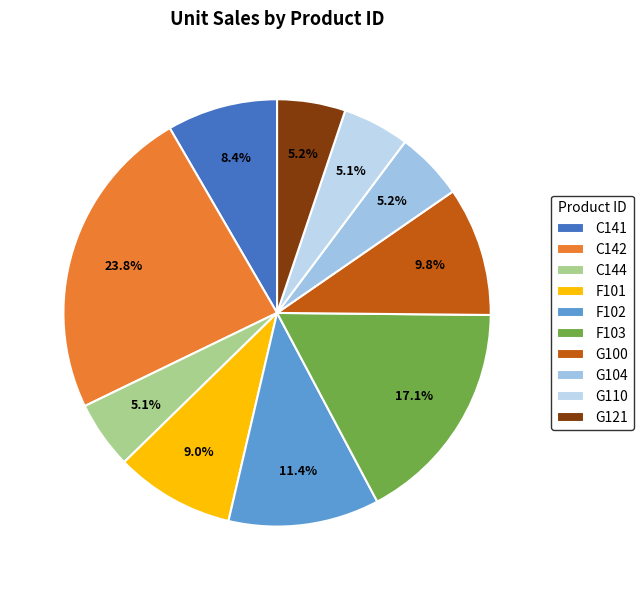

How many slices are in this pie chart?

10